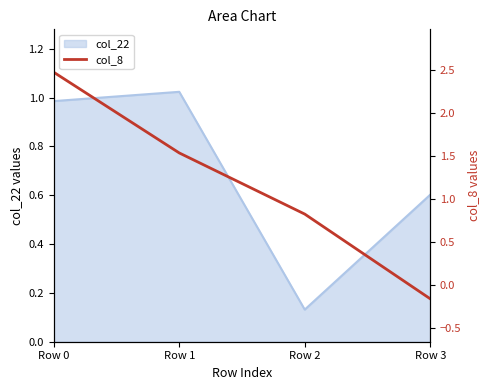

Reading right to left, extract all data points from this chart.

Row 3=-0.2	Row 2=0.8	Row 1=1.5	Row 0=2.5